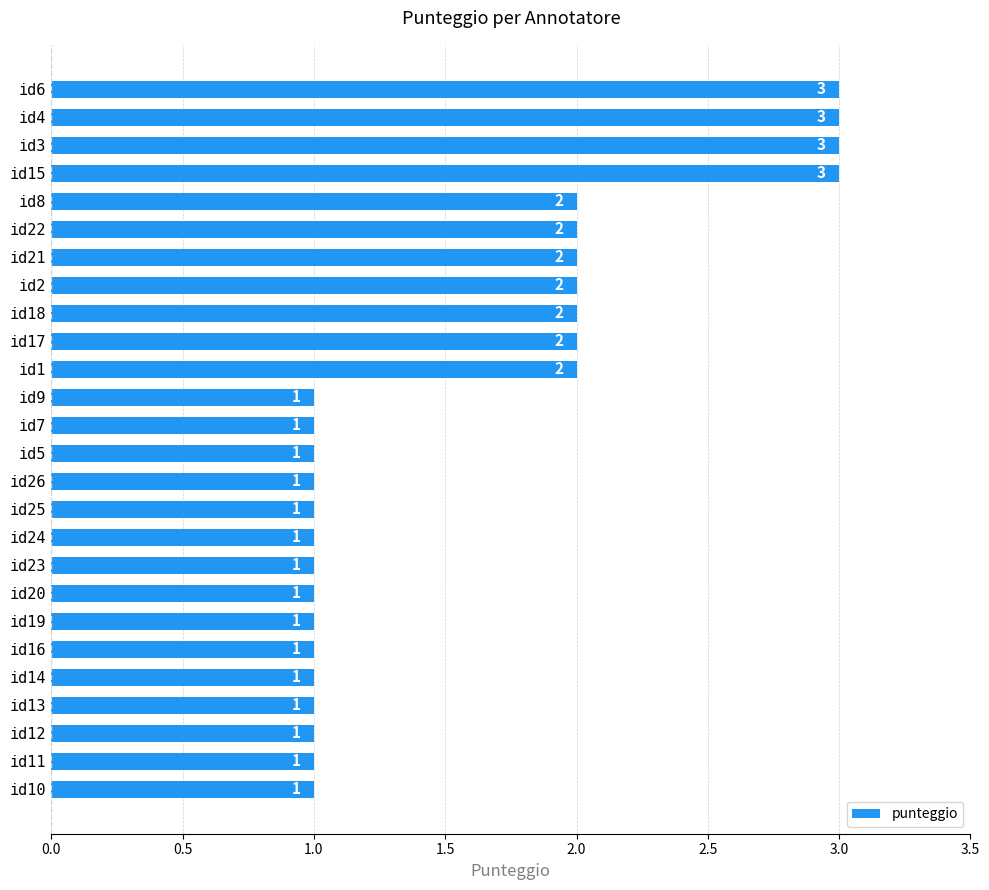

What is the label of the 20th bar from the bottom?

id21